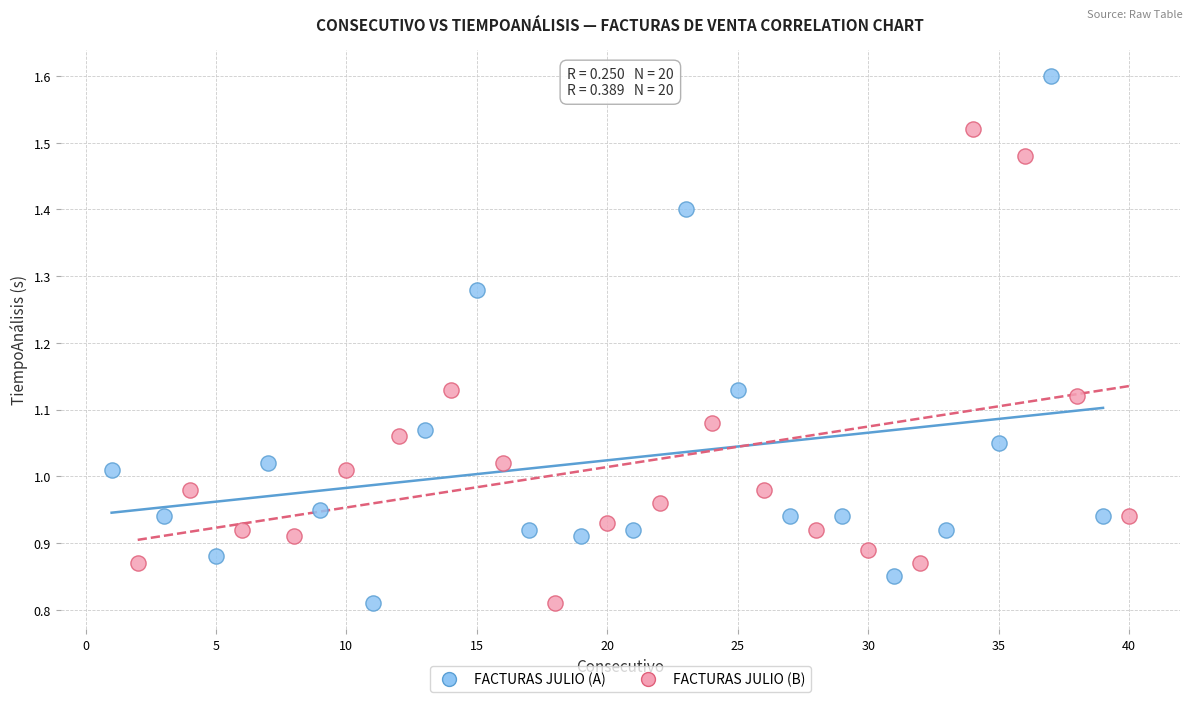

Which series has the largest Y range (max minus min)?

FACTURAS JULIO (A)